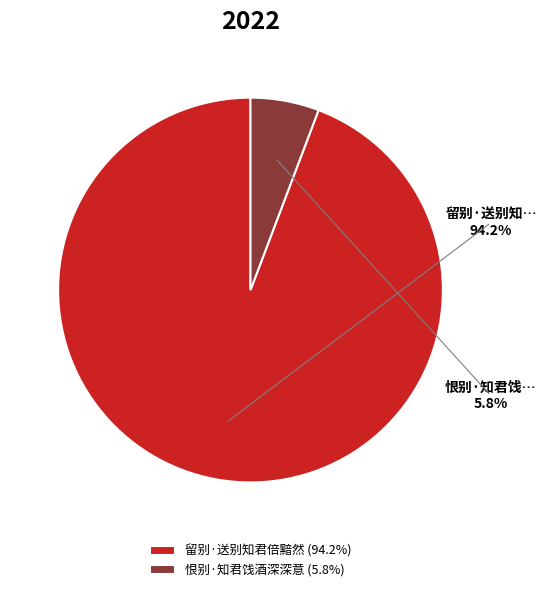

Rank the categories by value from lowest to highest.

恨别·知君饯酒深深意, 留别·送别知君倍黯然